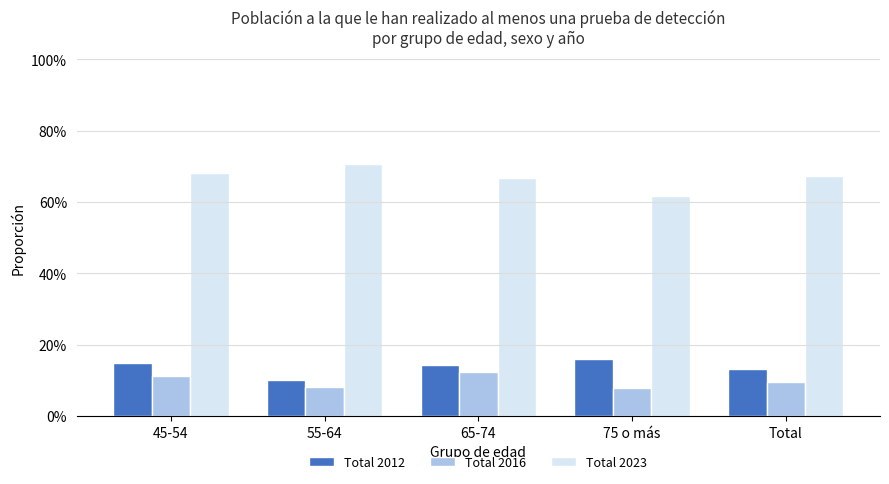

Reading right to left, extract all data points from this chart.

Total 2012: 0.1	0.2	0.1	0.1	0.1
Total 2016: 0.1	0.1	0.1	0.1	0.1
Total 2023: 0.7	0.6	0.7	0.7	0.7